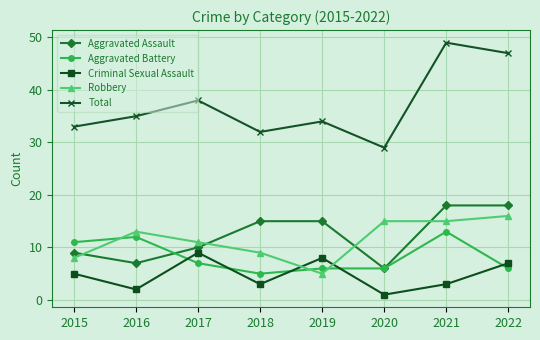

What is the average value of the Robbery series?

12